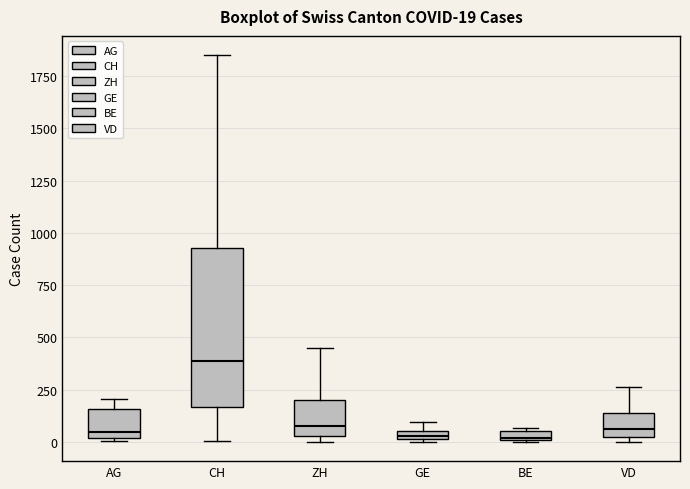

Comparing the boxes themselves (not the whiskers), which one is the tallest?

CH